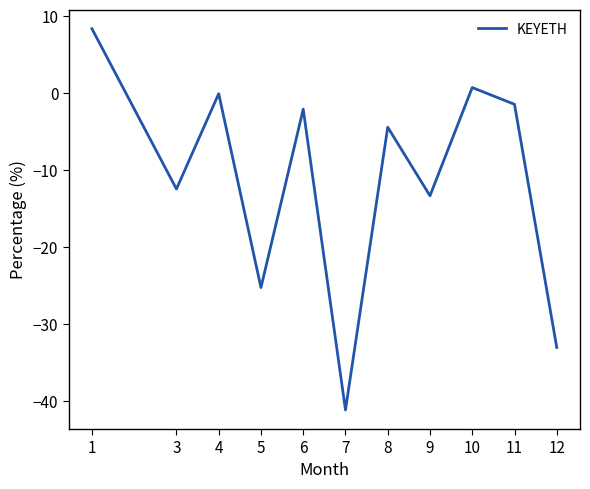

What is the difference between the maximum and minimum values?

49.5